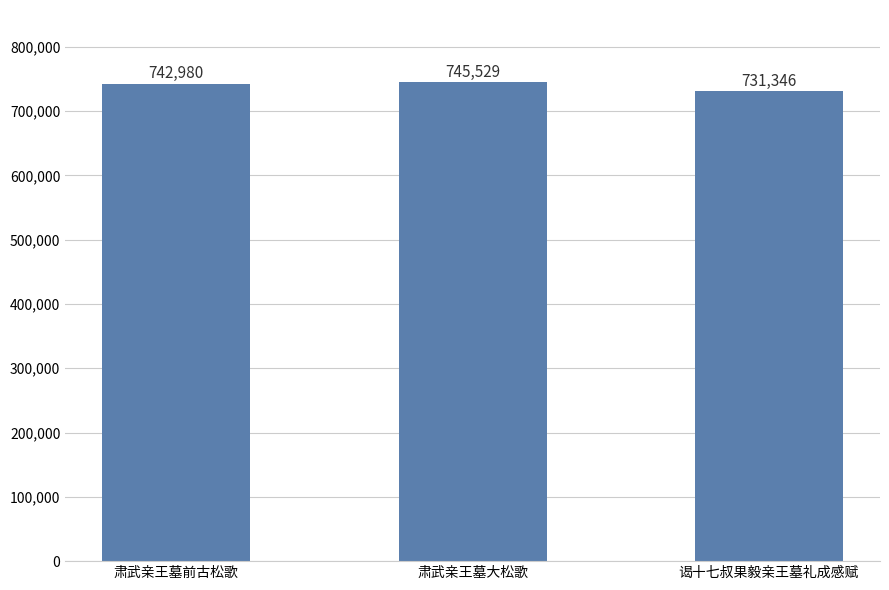

List the labels in order of value, smallest first.

谒十七叔果毅亲王墓礼成感赋, 肃武亲王墓前古松歌, 肃武亲王墓大松歌